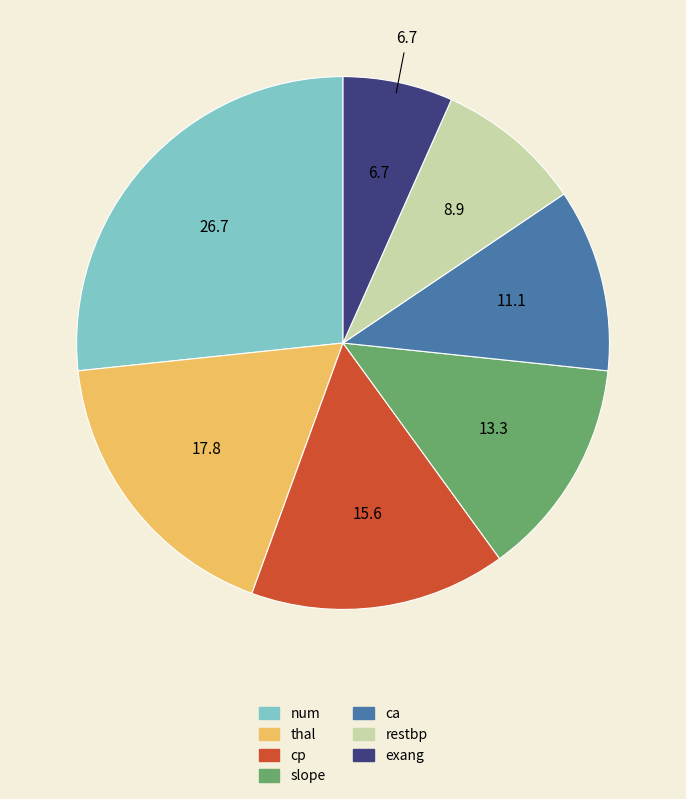

Do ca and restbp together represent more than half of the pie?

No